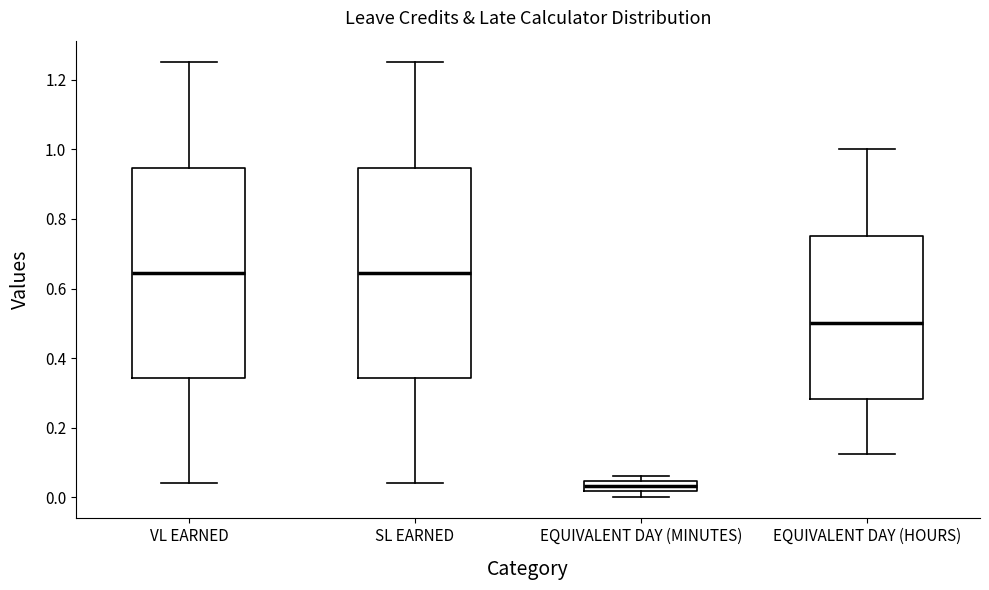

Where is the lower edge of the box for EQUIVALENT DAY (HOURS) on the y-axis? The values are not printed on the chart, so give them approximately, as read against the axis.

0.28